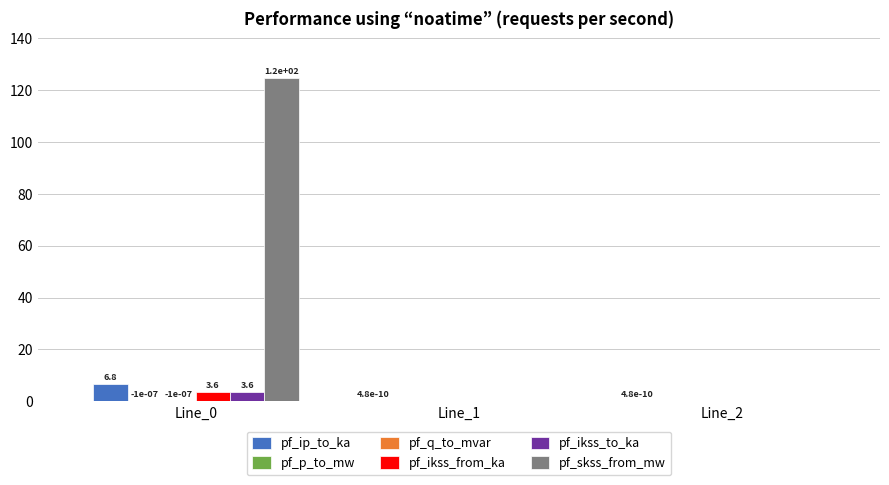

What is the maximum value shown in the chart?

124.8